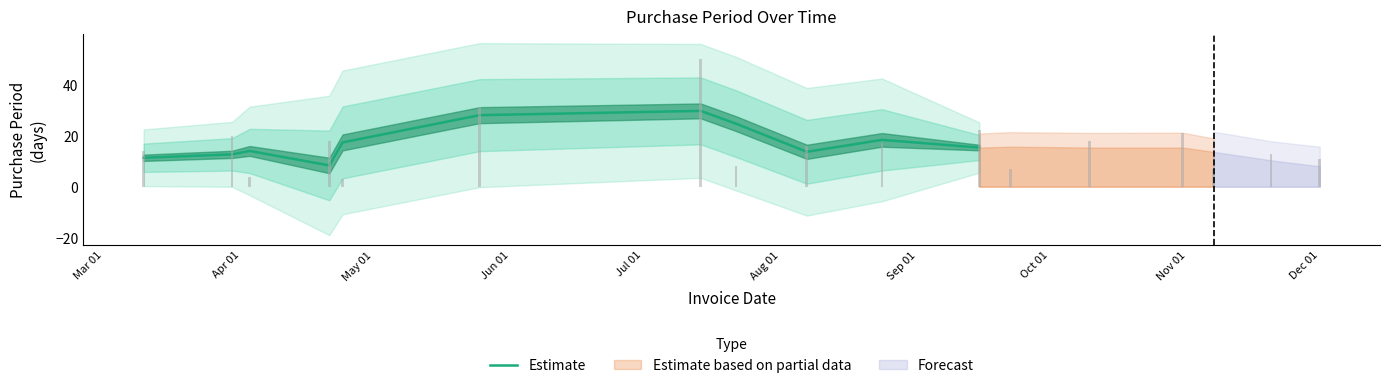

What is the smallest value displayed?

8.3